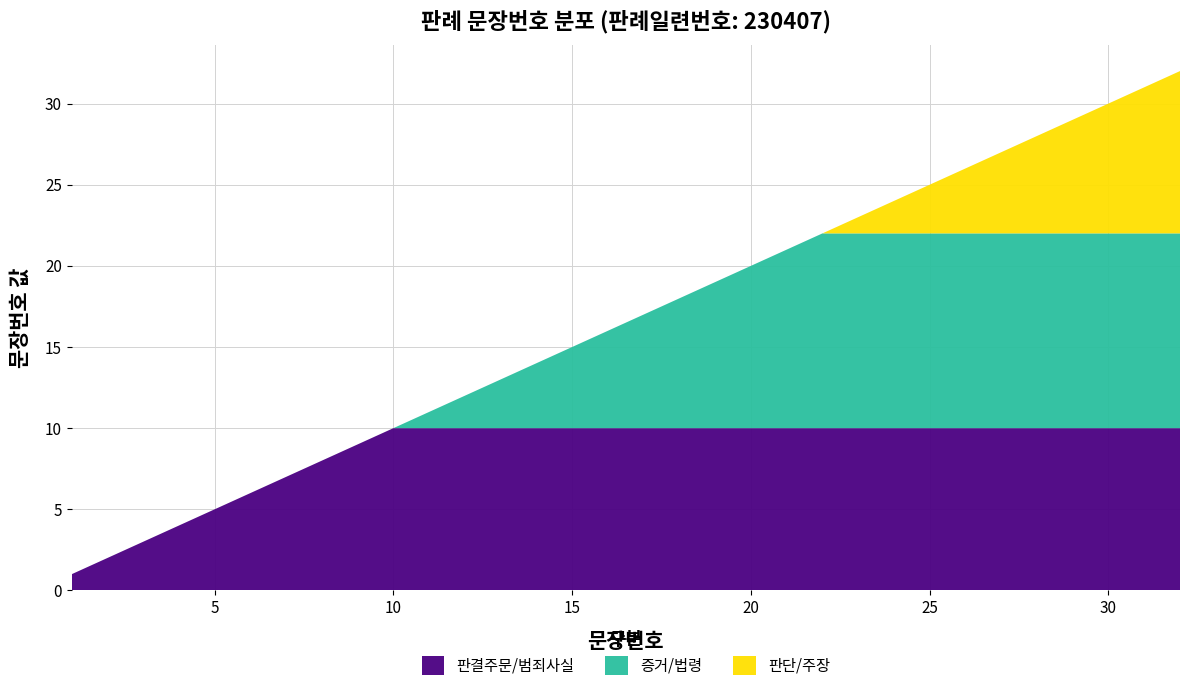

Reading right to left, list all the values displayed in this chart.

32=32	31=31	30=30	29=29	28=28	27=27	26=26	25=25	24=24	23=23	22=22	21=21	20=20	19=19	18=18	17=17	16=16	15=15	14=14	13=13	12=12	11=11	10=10	9=9	8=8	7=7	6=6	5=5	4=4	3=3	2=2	1=1